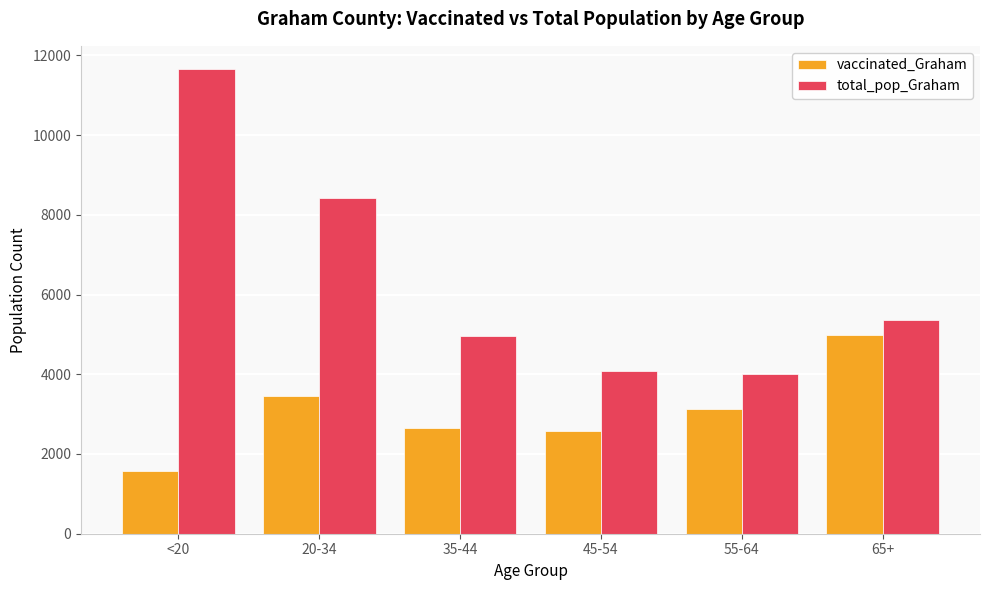

At how many categories does at least one series exceed 8050?

2